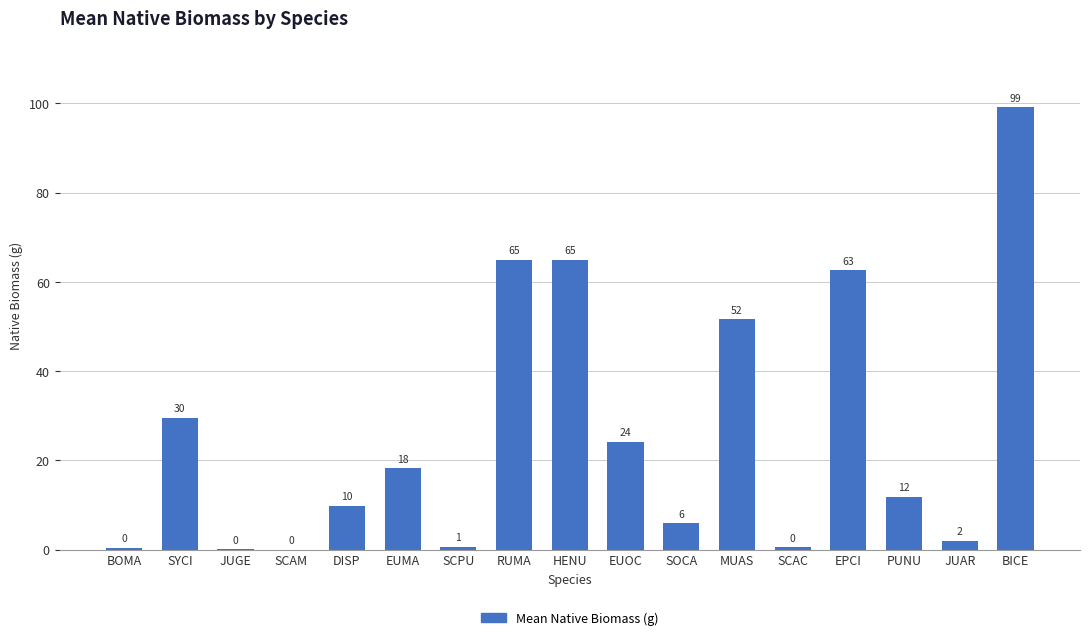

Reading left to right, extract all data points from this chart.

BOMA=0.3	SYCI=29.6	JUGE=0.1	SCAM=0.0	DISP=9.9	EUMA=18.2	SCPU=0.6	RUMA=65.0	HENU=64.9	EUOC=24.1	SOCA=5.9	MUAS=51.6	SCAC=0.5	EPCI=62.6	PUNU=11.8	JUAR=1.9	BICE=99.2